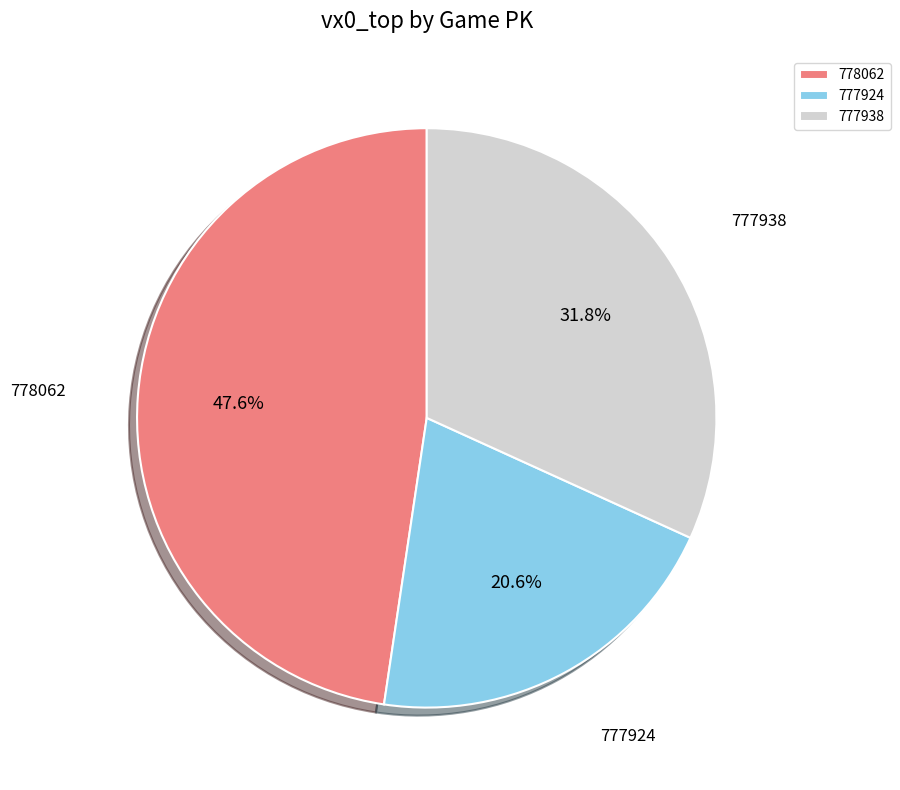

To the nearest percent, what portion does 778062 represent?

48%